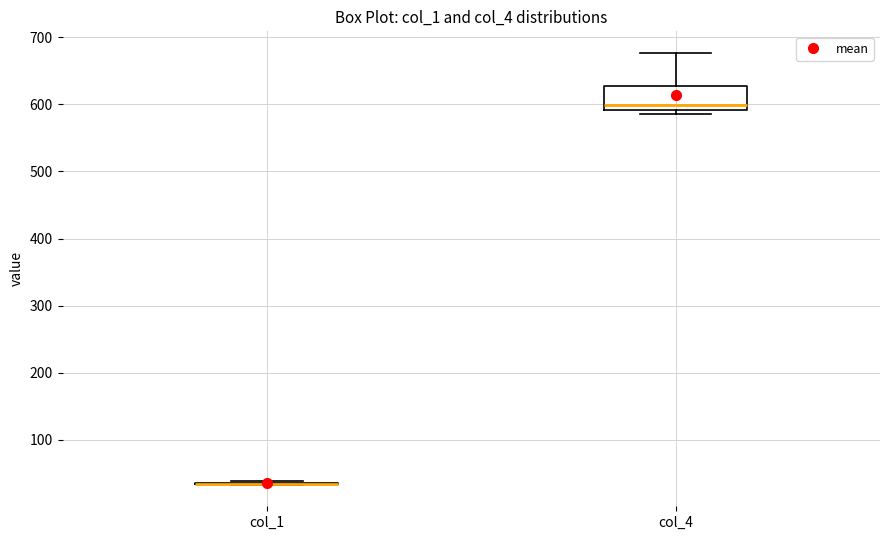

Comparing the boxes themselves (not the whiskers), which one is the tallest?

col_4